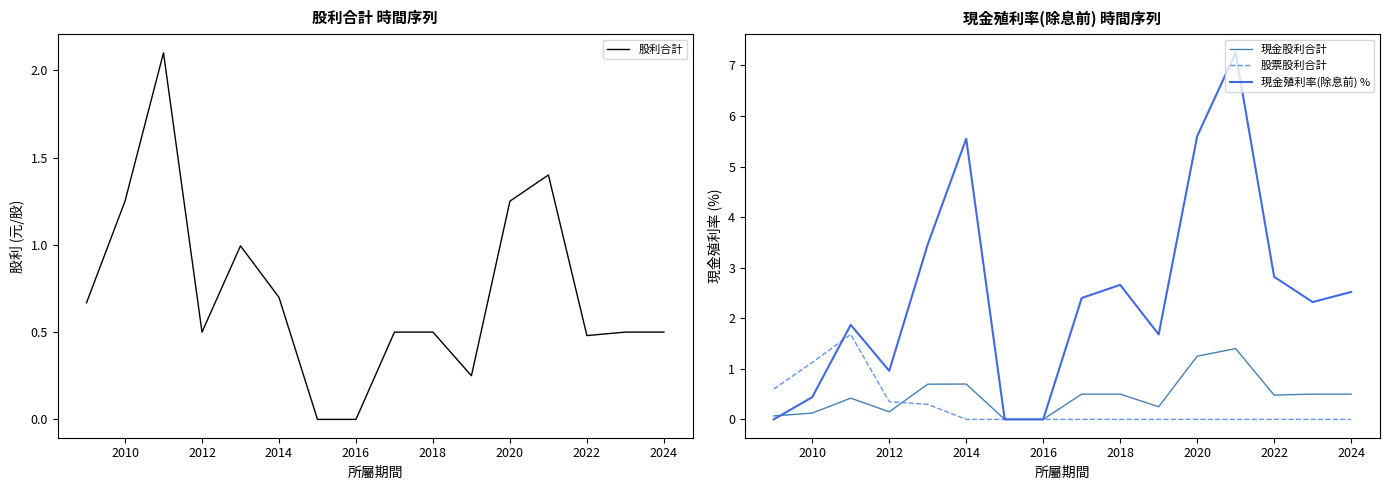

What value does the 股票股利合計 series have at 2014?

0.0